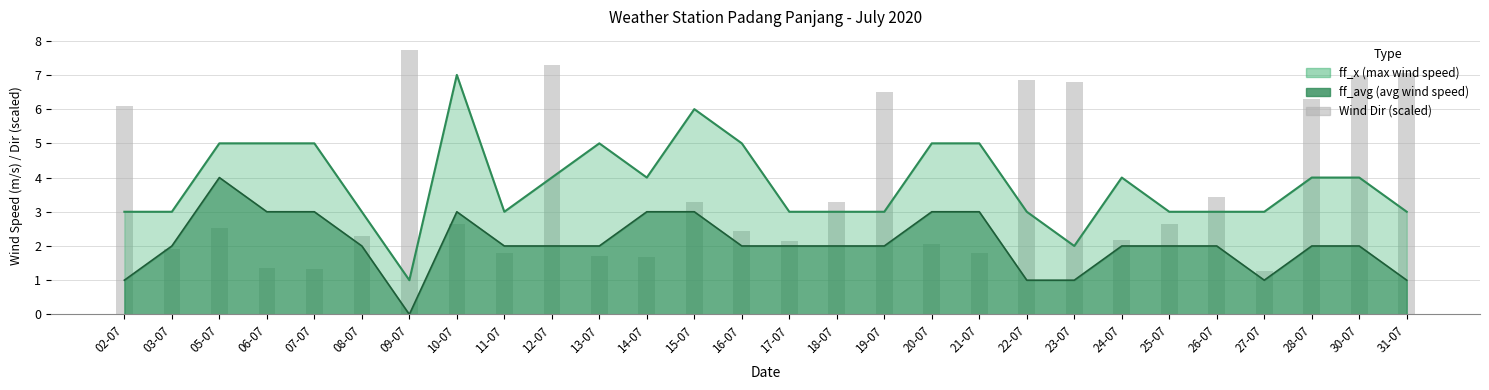

How many data points in ff_x are above 4?

9